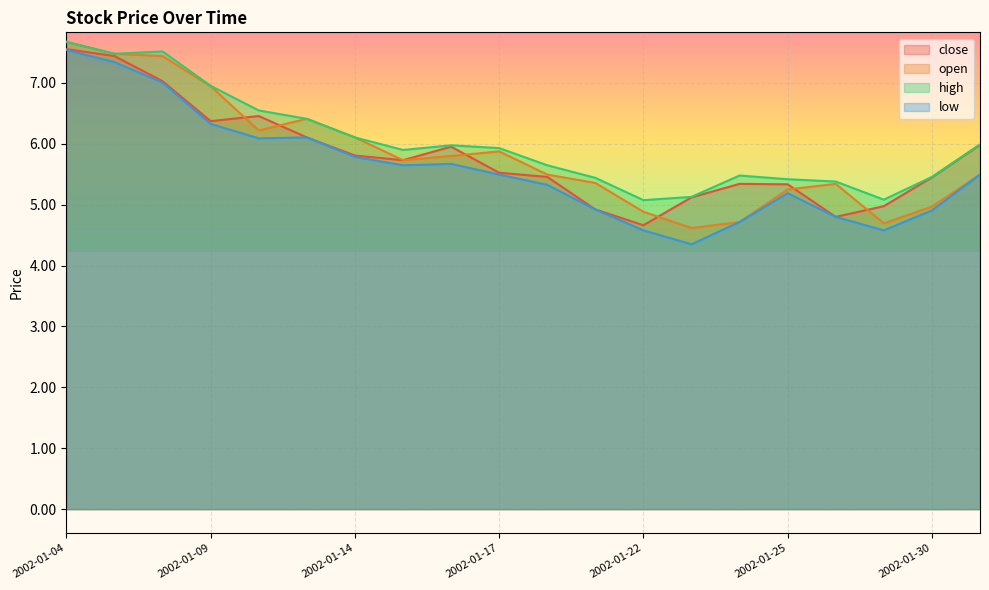

True or false: open and high intersect in this chart.

False